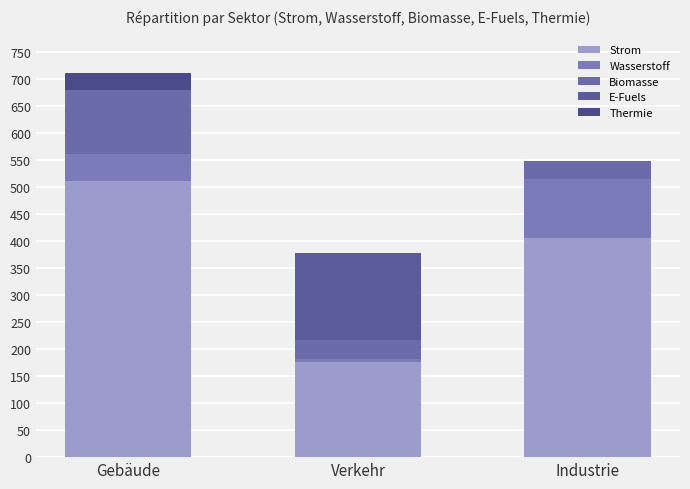

Does the chart contain stacked bars?

Yes